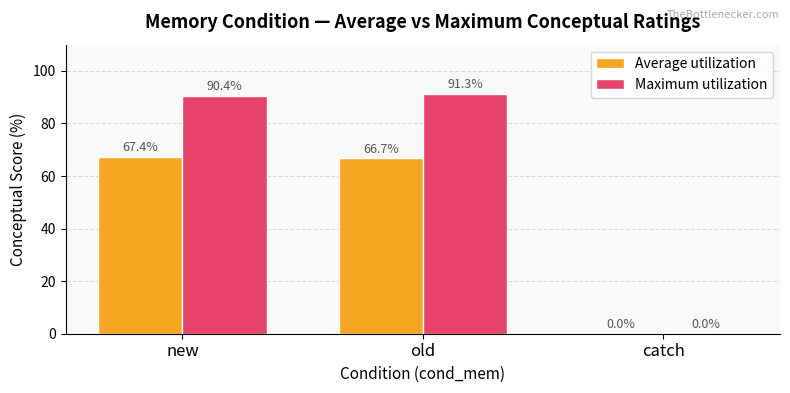

How many data points in Maximum utilization are above 90?

2